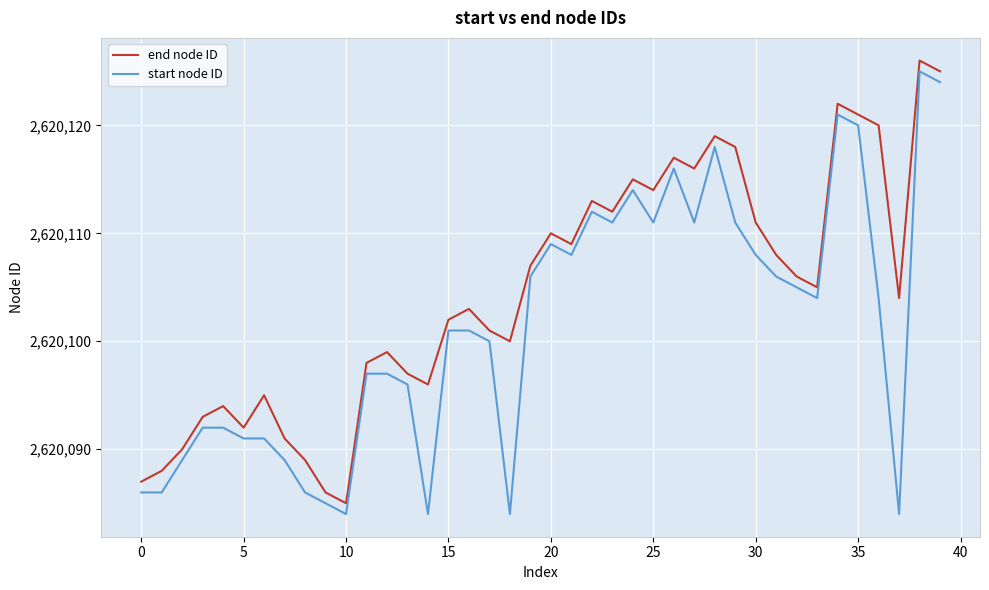

Does the chart display data point markers on the line(s)?

No